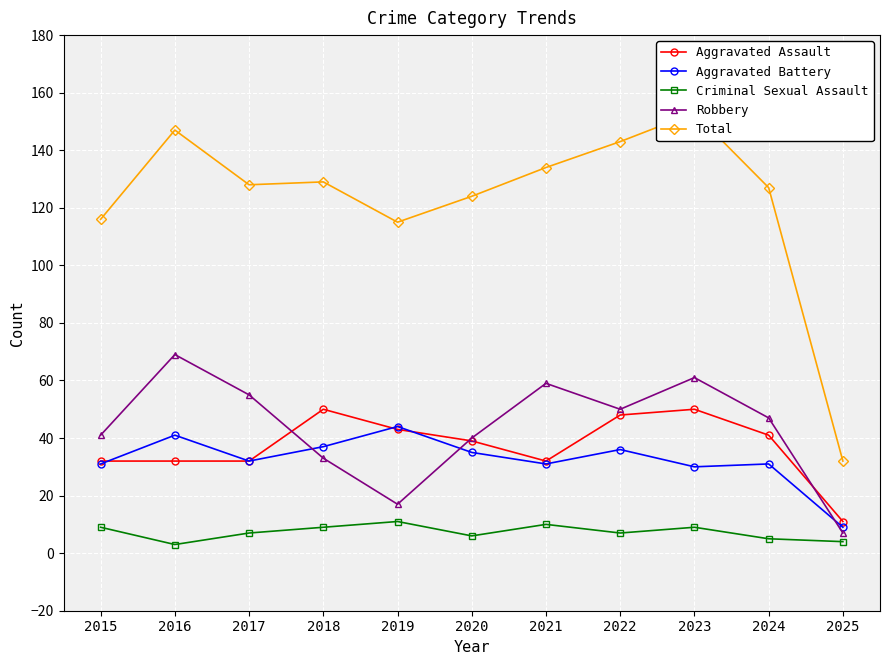

What is the sum of all Robbery values?

479